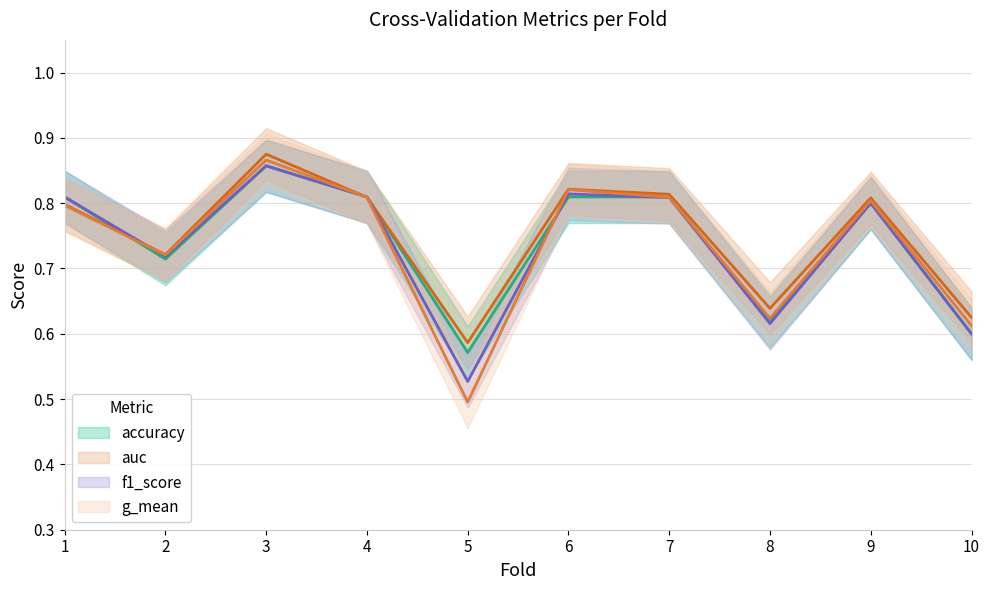

True or false: f1_score has more than 2 interior local peaks.

True